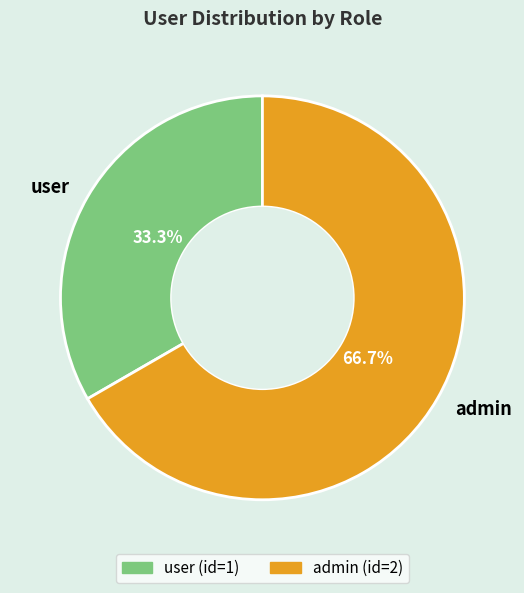

Which category has the smallest portion of the pie?

user